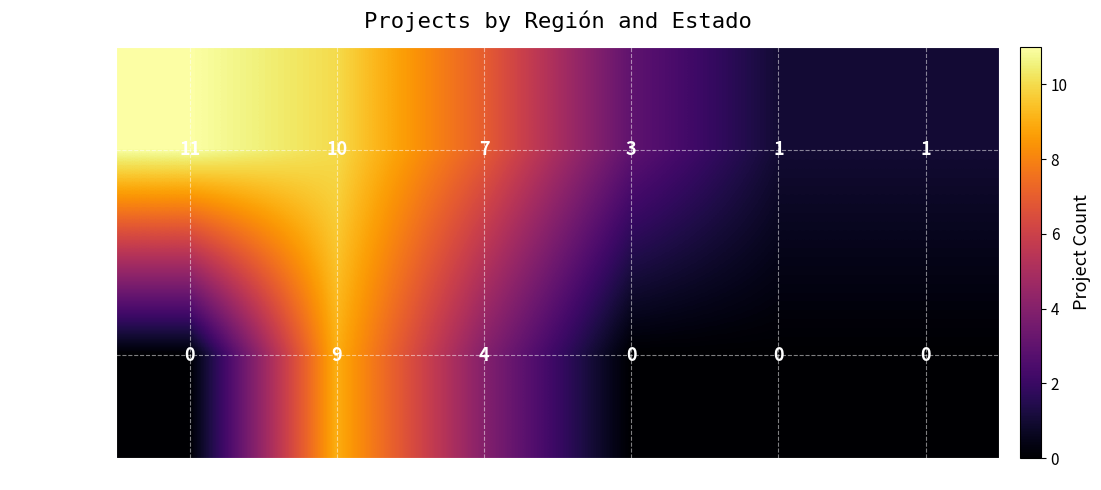

Which series has the widest spread of values?

Sexta